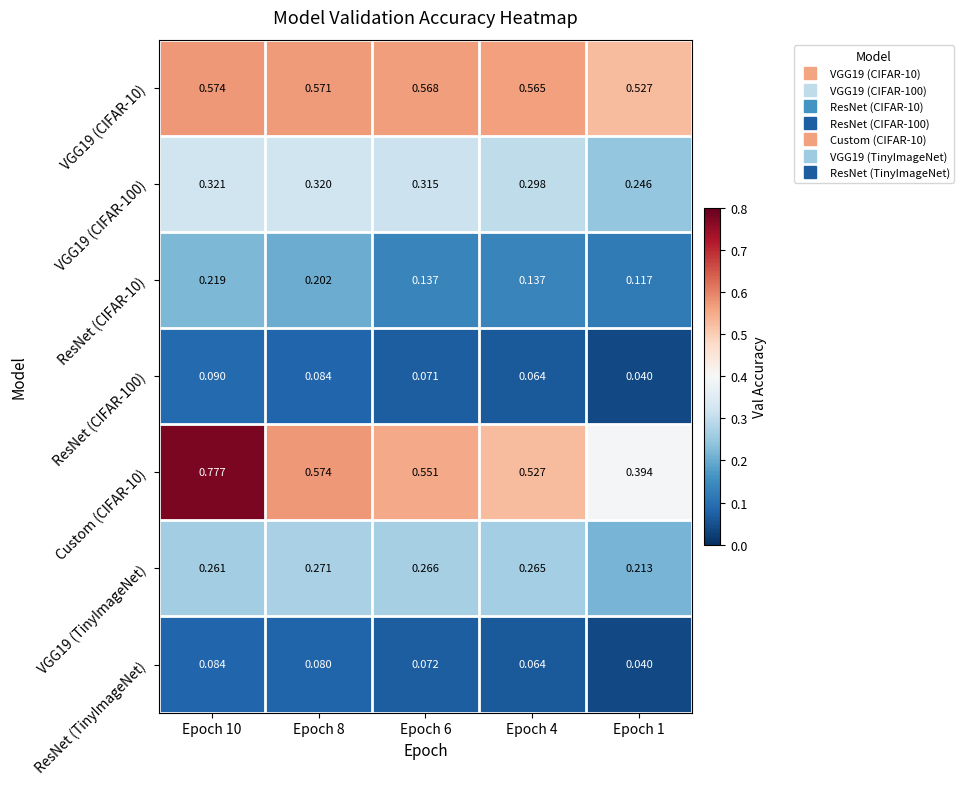

Which series has the largest total across all categories?

Custom (CIFAR-10)